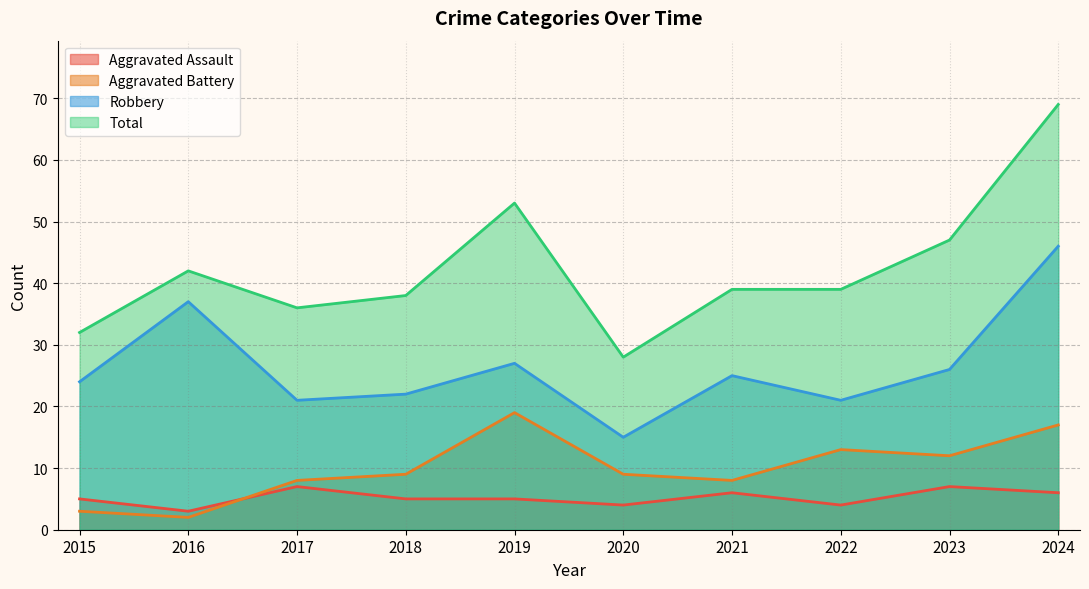

Read the Aggravated Assault value at 2021.

6